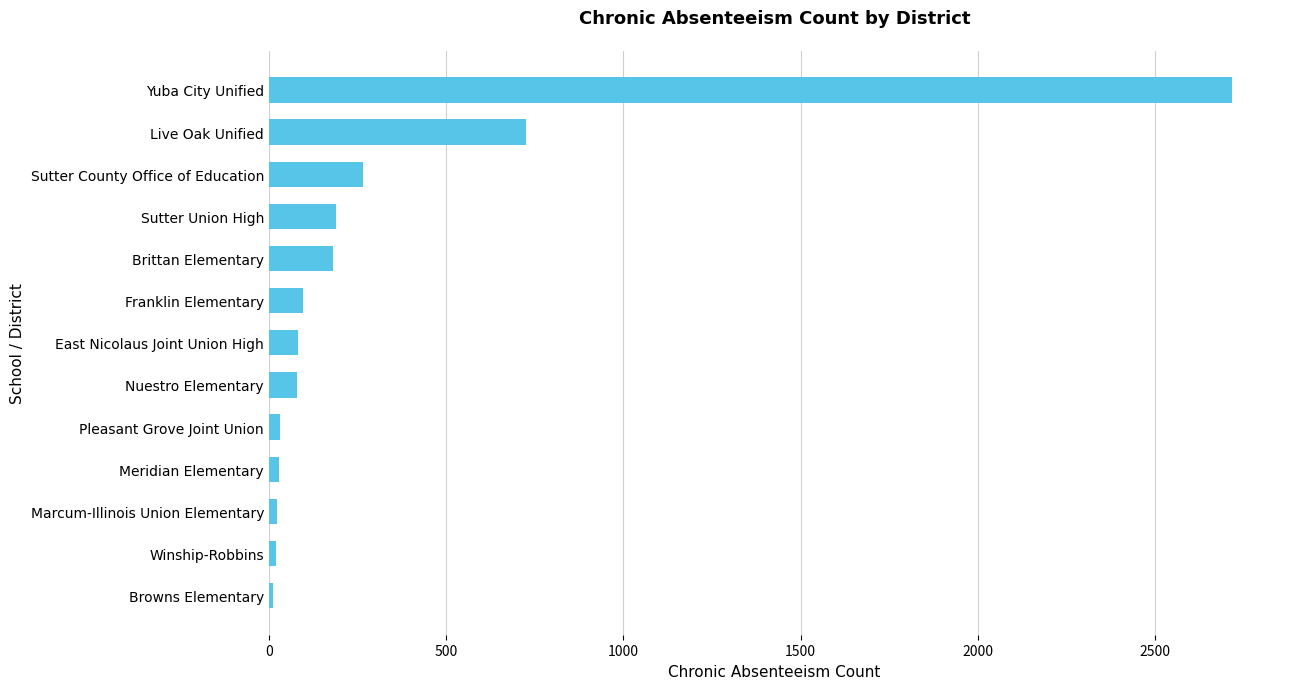

What is the maximum value shown in the chart?

2717